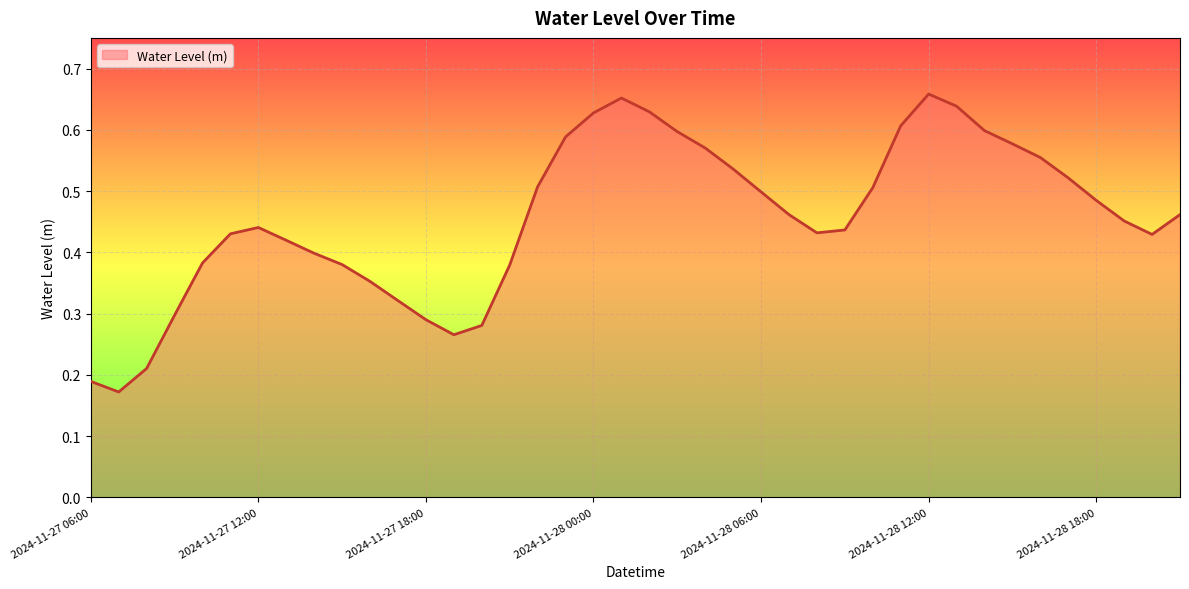

How many interior local peaks (higher than both neighbors) does the data have?

3